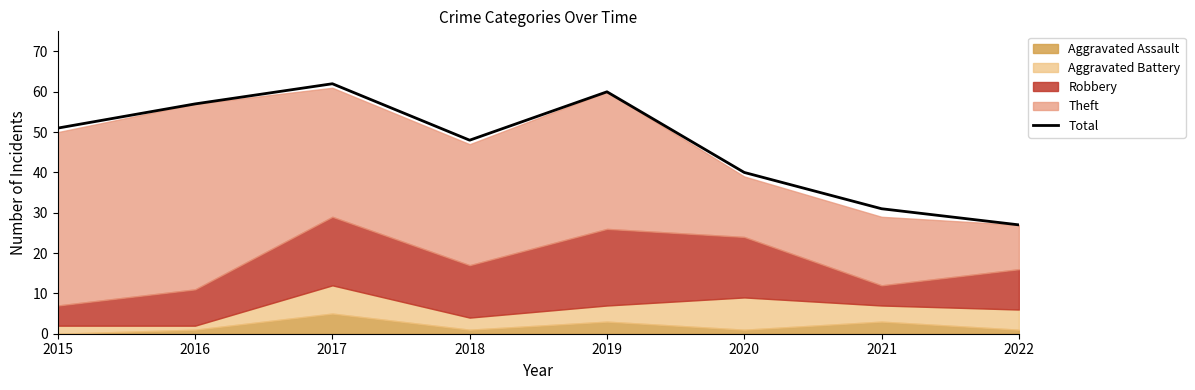

What is the maximum value shown in the chart?

62